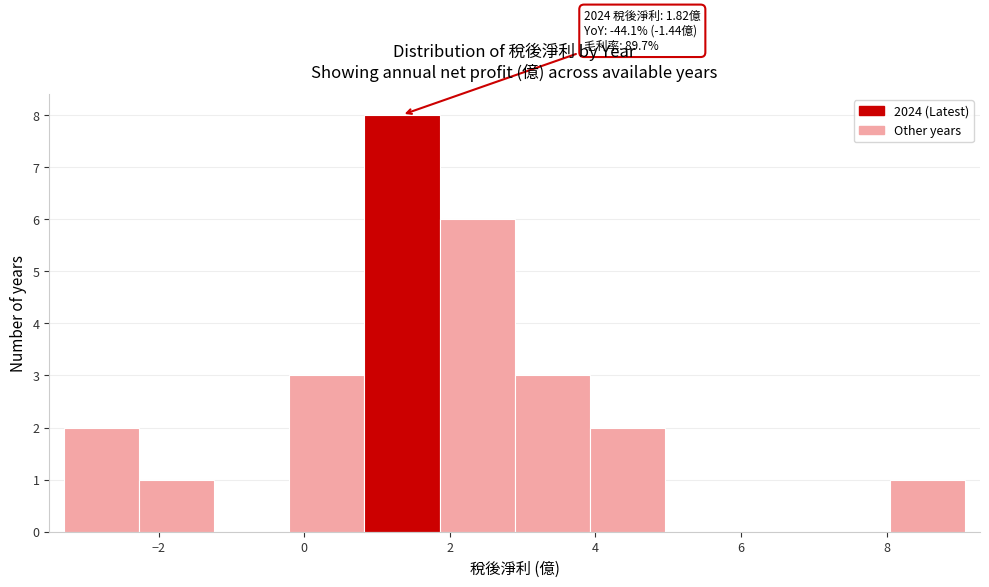

Over which range of the x-axis is the bar tallest?

0.8 to 1.8